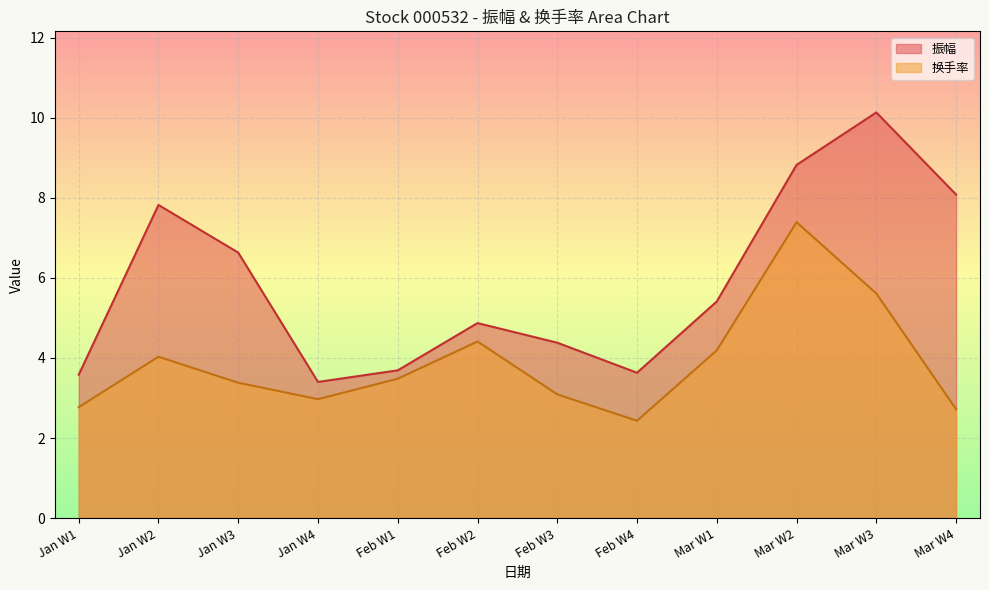

What is the difference between the highest and lowest values at Feb W4?

1.2